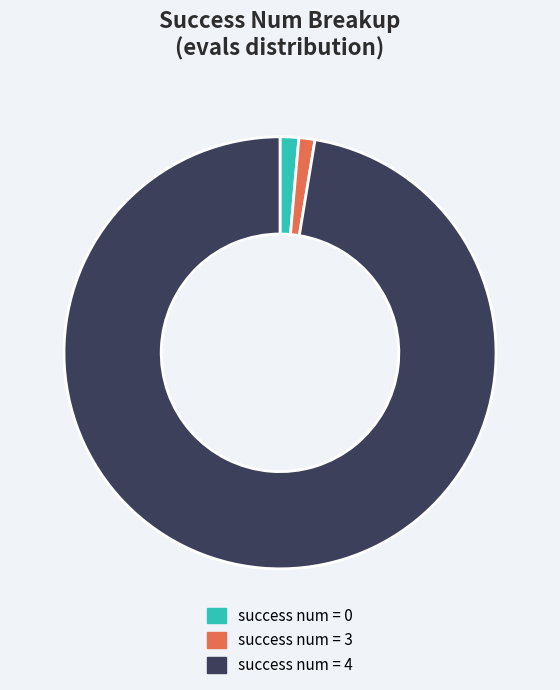

Does success num = 0 account for over 50% of the chart?

No